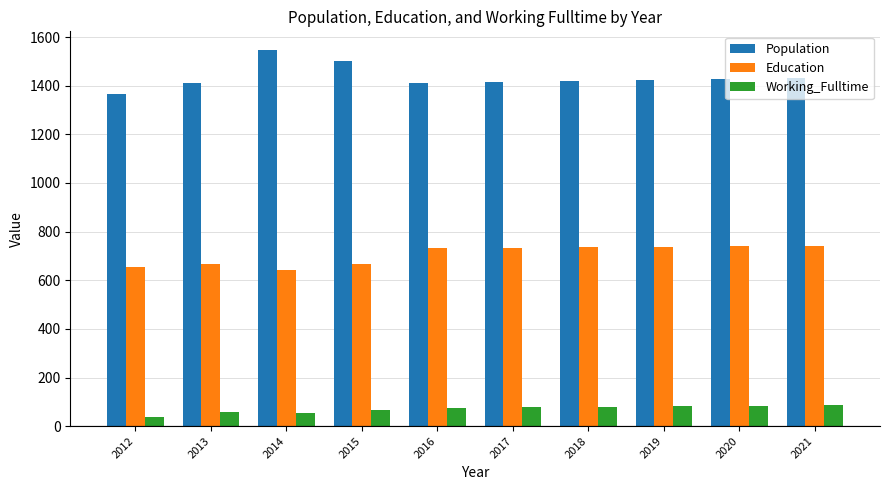

What is the sum of the Population values at 2019 and 2018?

2840